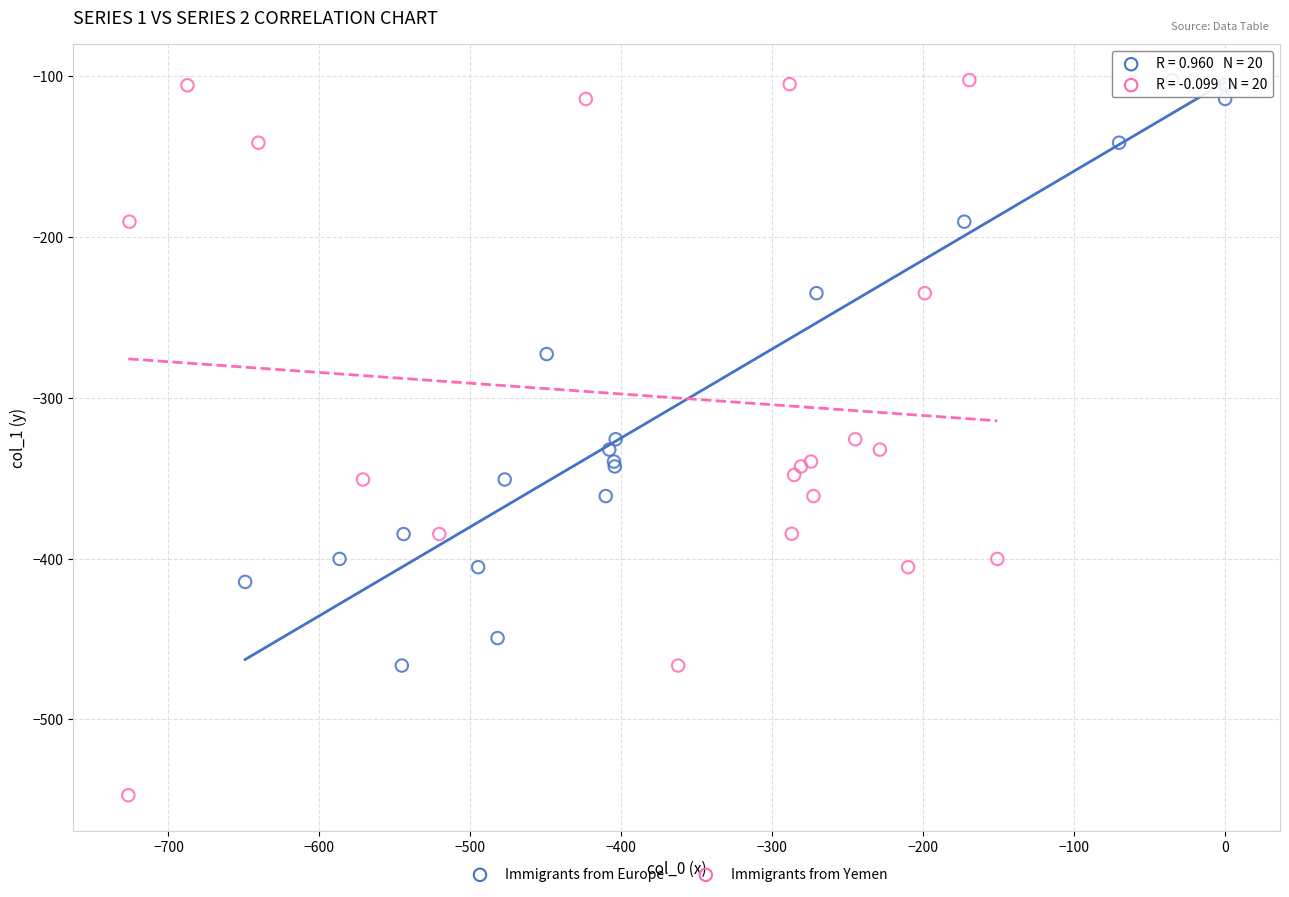

Which series contains the lowest Y value?

Immigrants from Yemen